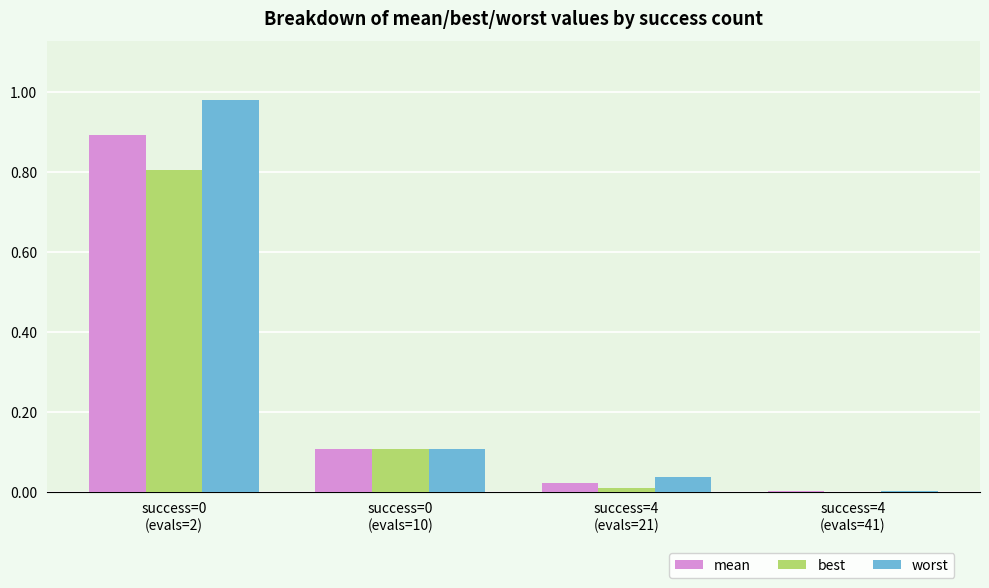

How many distinct data groups are displayed?

3